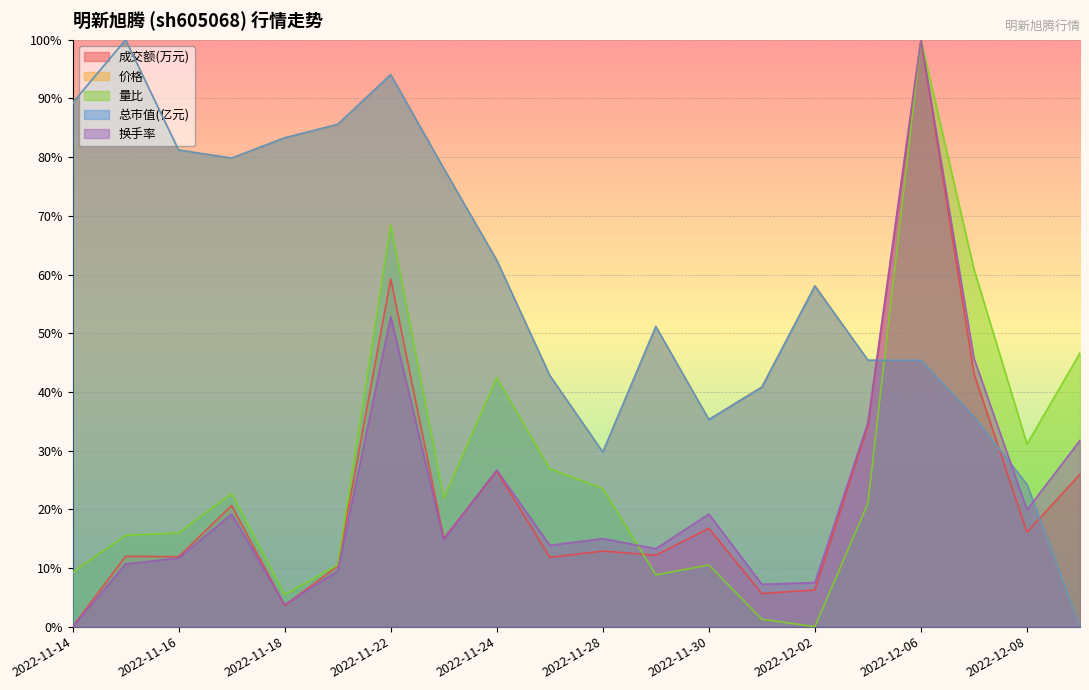

Reading right to left, extract all data points from this chart.

成交额(万元): 2022-12-09=26.0	2022-12-08=16.1	2022-12-07=43.1	2022-12-06=100.0	2022-12-05=34.3	2022-12-02=6.3	2022-12-01=5.6	2022-11-30=16.7	2022-11-29=12.2	2022-11-28=12.9	2022-11-25=11.8	2022-11-24=26.5	2022-11-23=15.0	2022-11-22=59.3	2022-11-21=10.3	2022-11-18=3.6	2022-11-17=20.6	2022-11-16=11.9	2022-11-15=12.0	2022-11-14=0.0
价格: 2022-12-09=0.0	2022-12-08=24.2	2022-12-07=35.8	2022-12-06=45.4	2022-12-05=45.4	2022-12-02=58.1	2022-12-01=40.9	2022-11-30=35.3	2022-11-29=51.1	2022-11-28=29.7	2022-11-25=42.8	2022-11-24=62.4	2022-11-23=78.1	2022-11-22=94.1	2022-11-21=85.6	2022-11-18=83.3	2022-11-17=79.8	2022-11-16=81.2	2022-11-15=100.0	2022-11-14=89.2
量比: 2022-12-09=46.6	2022-12-08=31.1	2022-12-07=60.9	2022-12-06=100.0	2022-12-05=21.0	2022-12-02=0.0	2022-12-01=1.3	2022-11-30=10.5	2022-11-29=8.8	2022-11-28=23.5	2022-11-25=26.9	2022-11-24=42.4	2022-11-23=21.8	2022-11-22=68.5	2022-11-21=10.5	2022-11-18=5.5	2022-11-17=22.7	2022-11-16=16.0	2022-11-15=15.5	2022-11-14=9.2
总市值(亿元): 2022-12-09=0.0	2022-12-08=24.2	2022-12-07=35.8	2022-12-06=45.4	2022-12-05=45.4	2022-12-02=58.0	2022-12-01=40.8	2022-11-30=35.3	2022-11-29=51.1	2022-11-28=29.7	2022-11-25=42.8	2022-11-24=62.4	2022-11-23=78.1	2022-11-22=94.1	2022-11-21=85.6	2022-11-18=83.3	2022-11-17=79.9	2022-11-16=81.2	2022-11-15=100.0	2022-11-14=89.2
换手率: 2022-12-09=31.7	2022-12-08=19.9	2022-12-07=45.7	2022-12-06=100.0	2022-12-05=34.8	2022-12-02=7.5	2022-12-01=7.2	2022-11-30=19.2	2022-11-29=13.3	2022-11-28=15.0	2022-11-25=13.9	2022-11-24=26.7	2022-11-23=14.9	2022-11-22=52.8	2022-11-21=9.5	2022-11-18=3.8	2022-11-17=19.2	2022-11-16=11.7	2022-11-15=10.7	2022-11-14=0.0